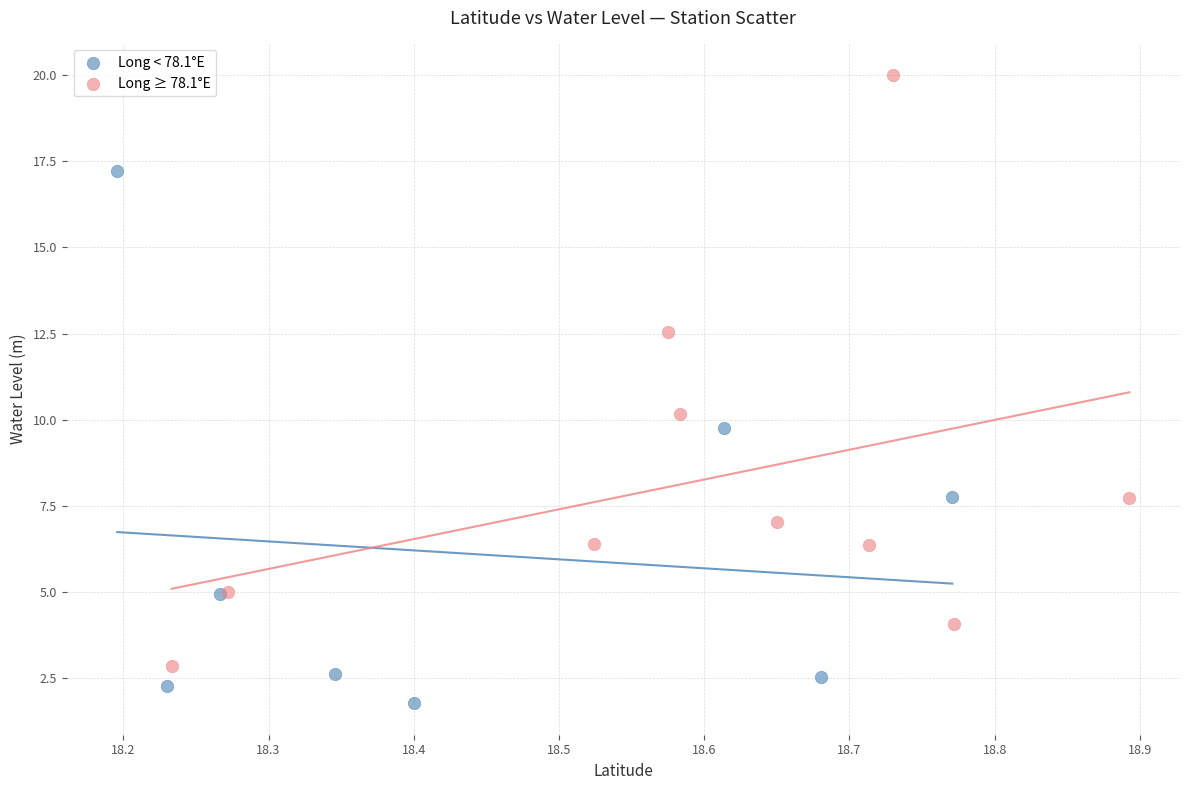

What are all the series names shown in the legend?

Long < 78.1°E, Long ≥ 78.1°E